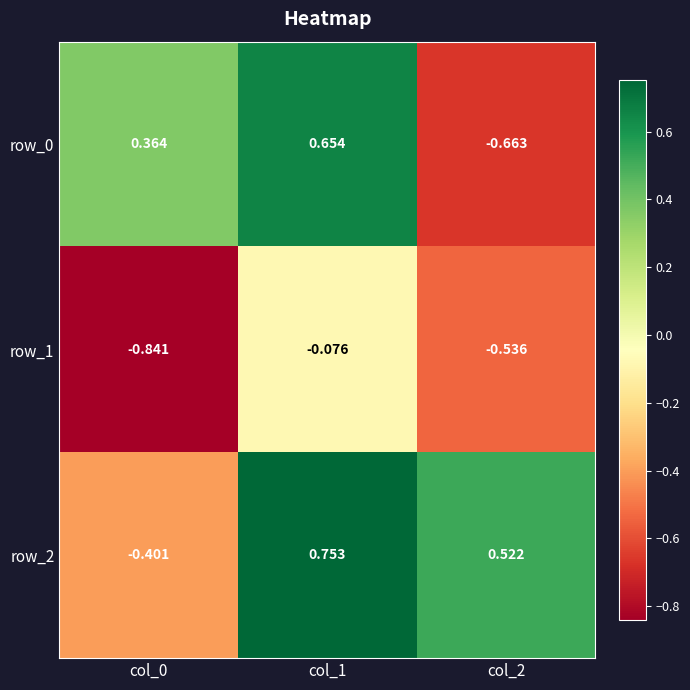

Is the value of row_1 at col_2 greater than the value of row_0 at col_1?

No